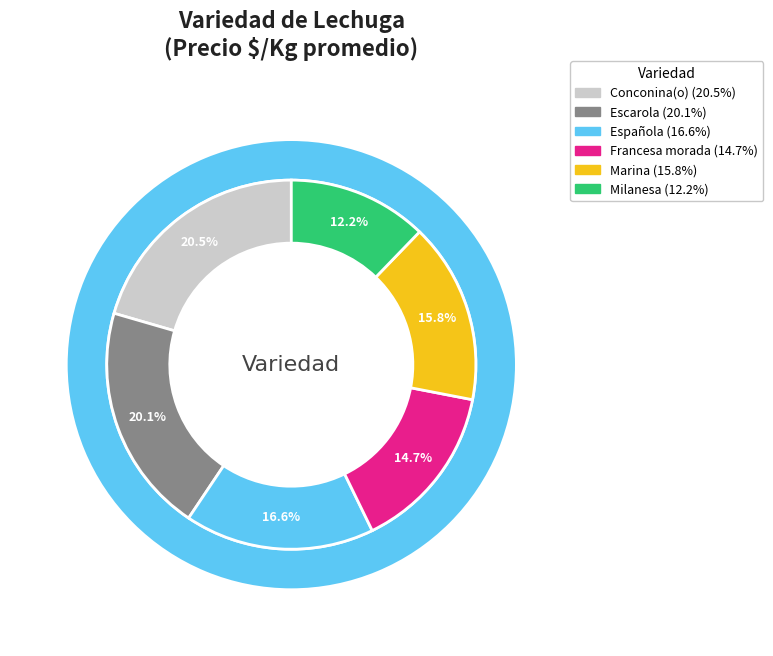

Between Marina and Francesa morada, which is larger?

Marina